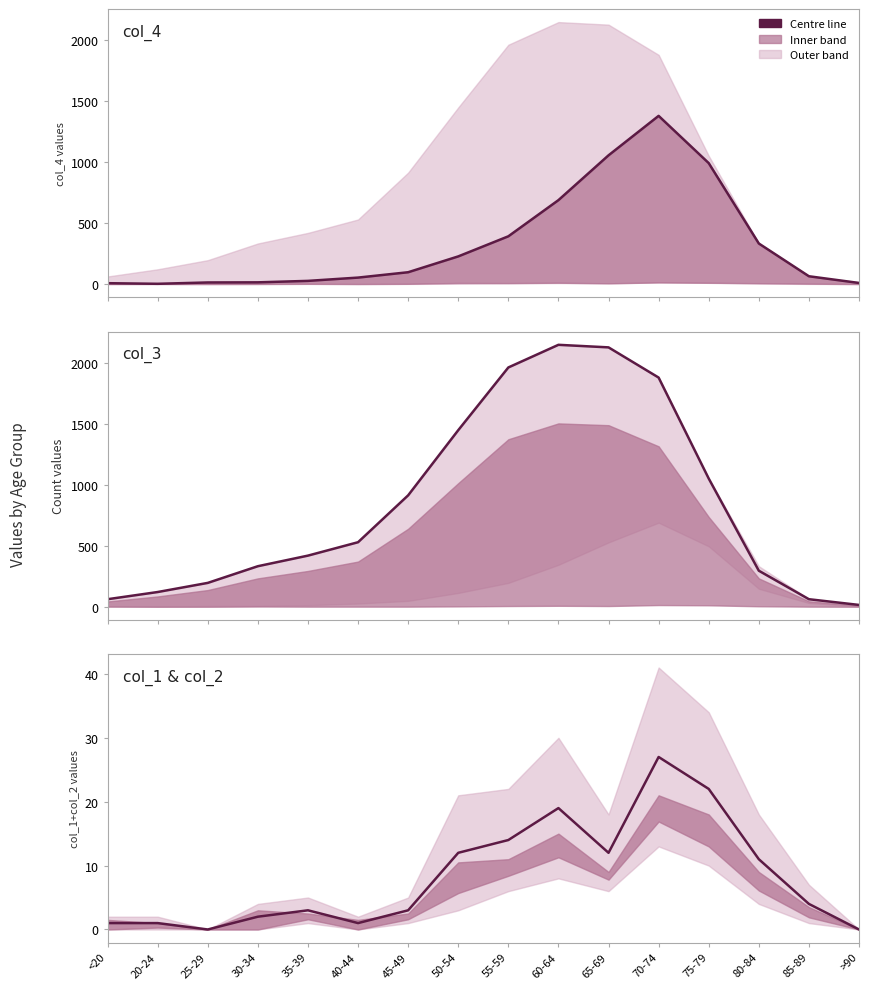

At which category does the data reach its first local valley?

25-29